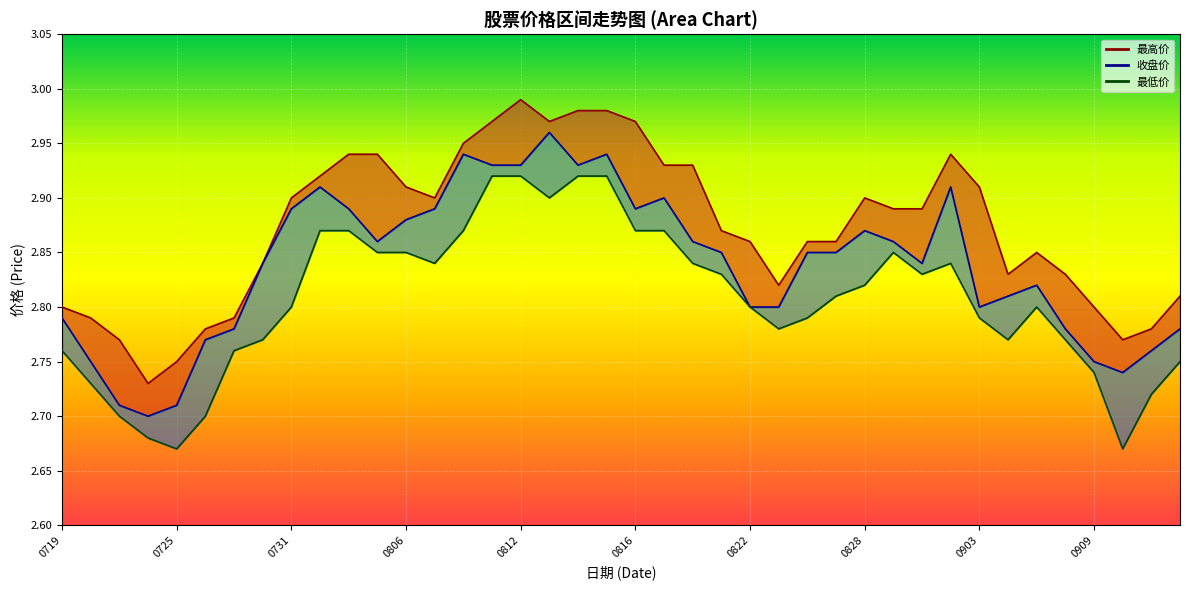

The value of 最高价_line at 17 is 3.0. True or false?

True